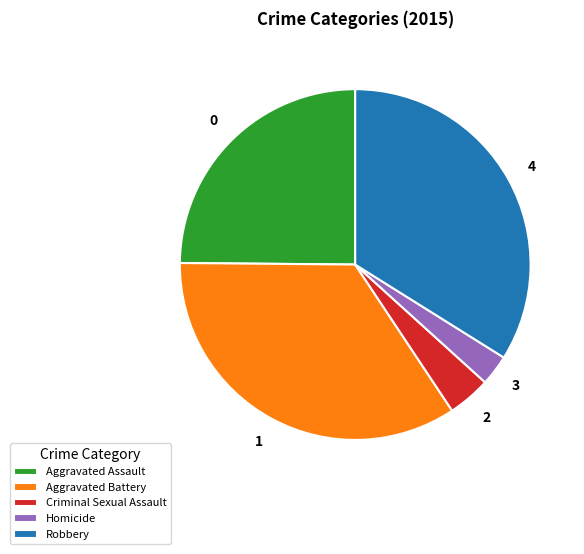

Is it true that Robbery is 45% of the pie?

False